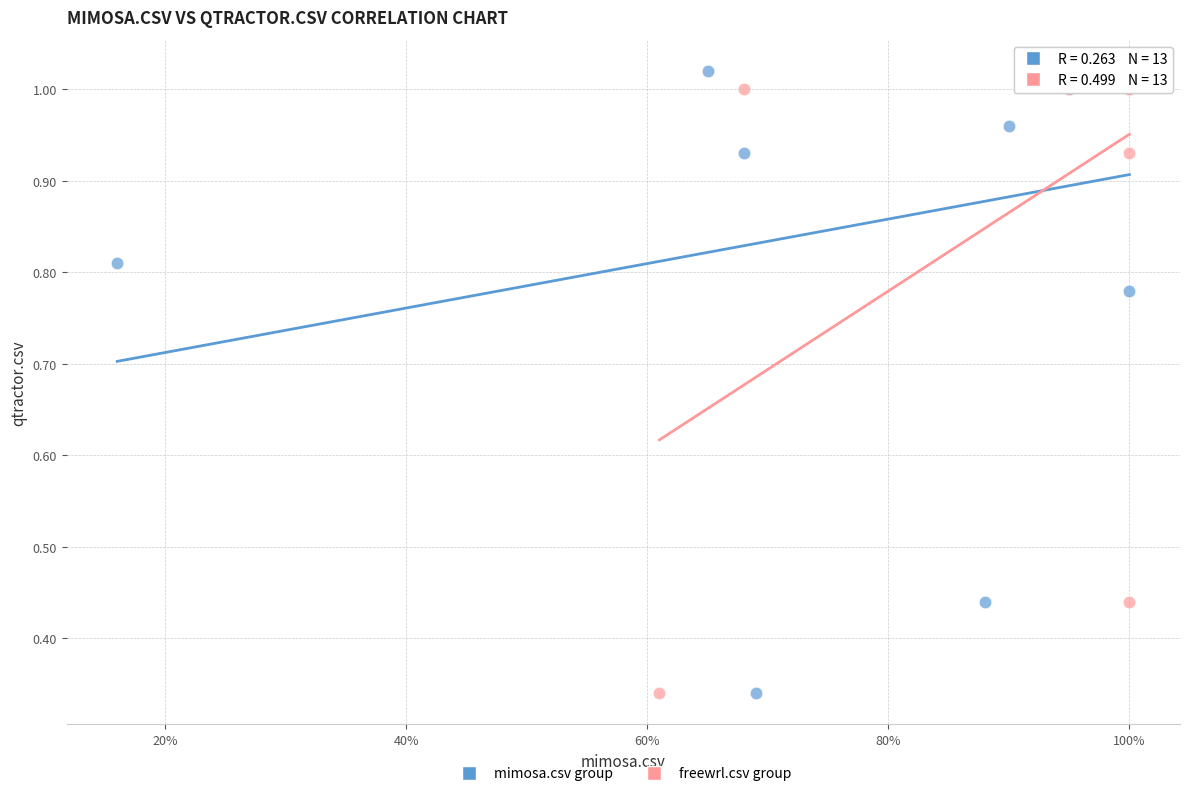

Which series has the largest Y range (max minus min)?

mimosa.csv group